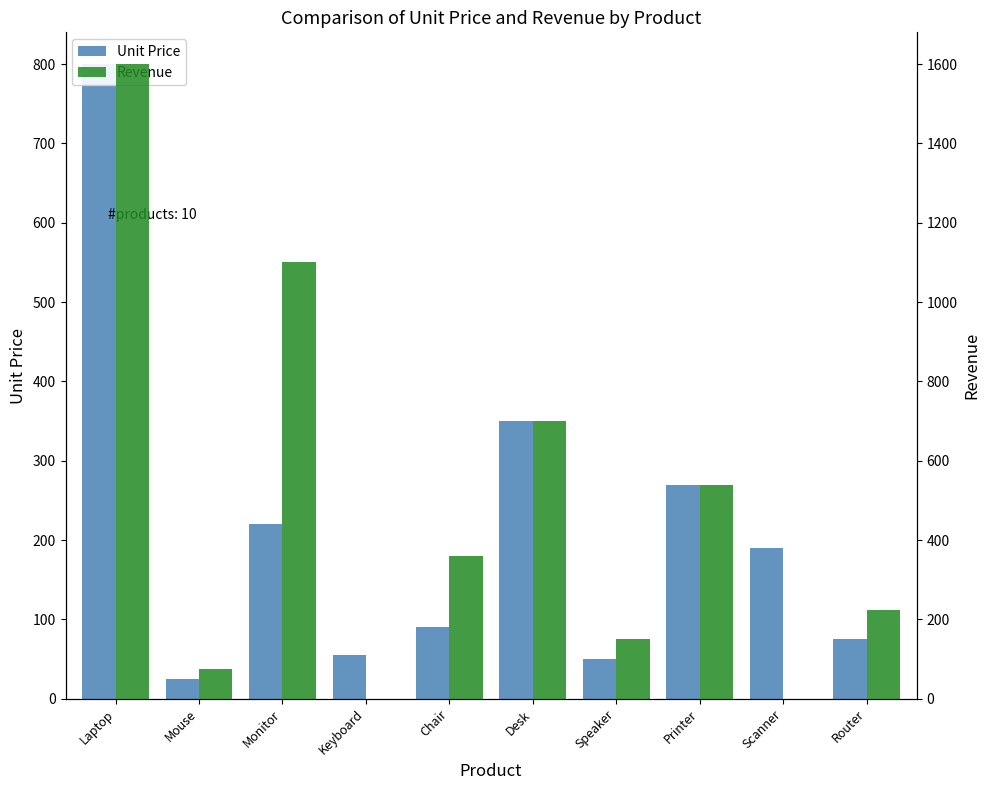

At which label does Revenue reach its minimum?

Keyboard